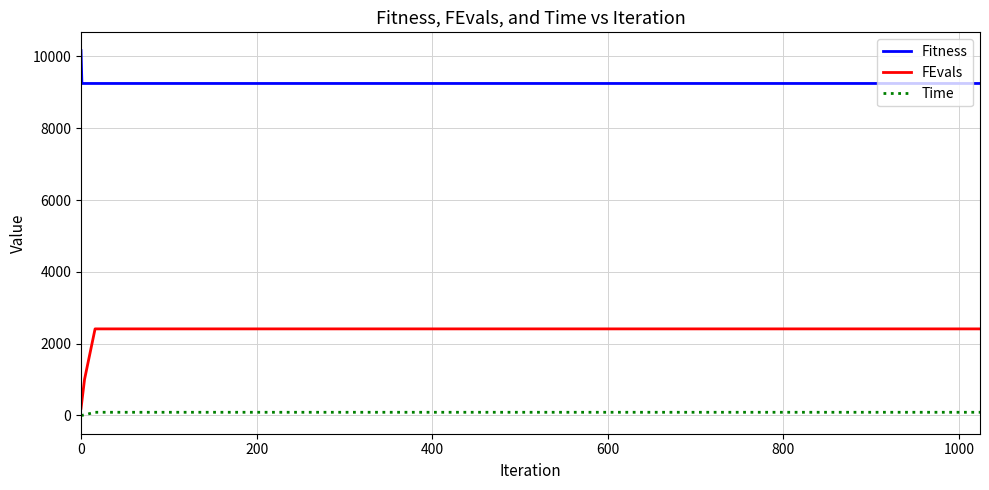

What is the maximum value shown in the chart?

10164.3